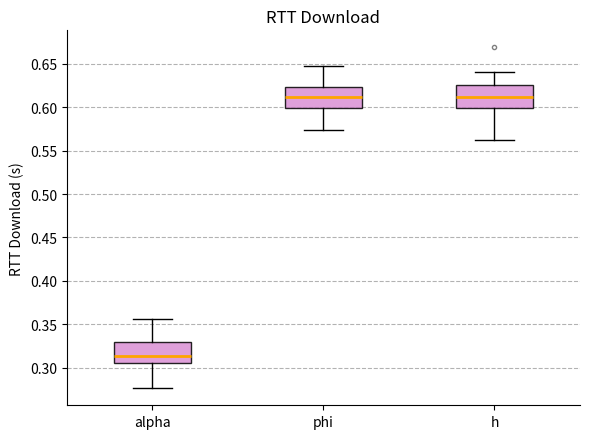

Which box's median line is the lowest?

alpha